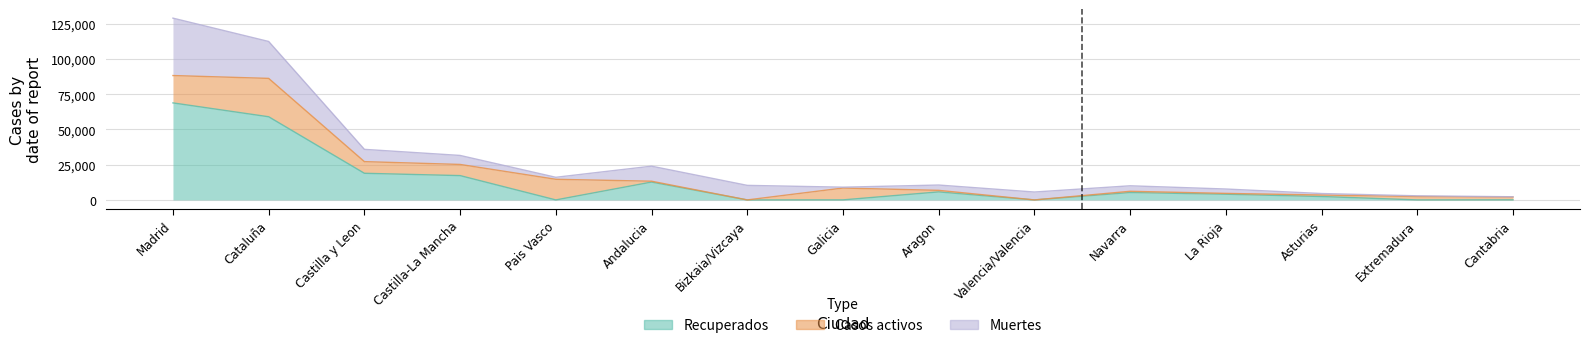

Which series has the largest total across all categories?

Recuperados